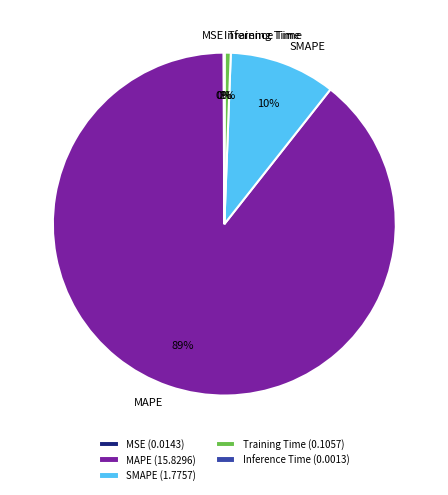

Does SMAPE represent more than half of the total?

No